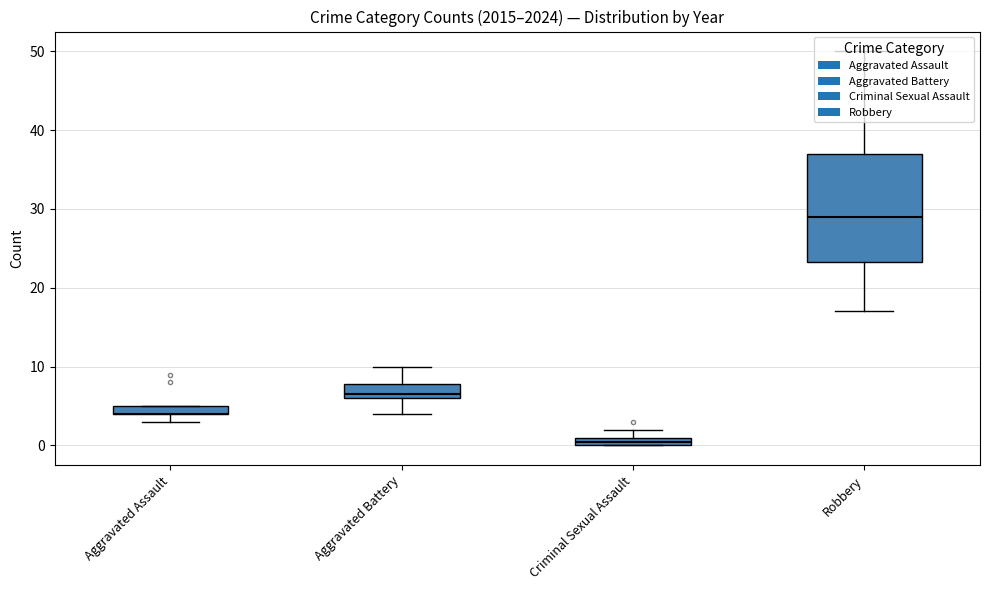

What is the average value of the Criminal Sexual Assault series?

1